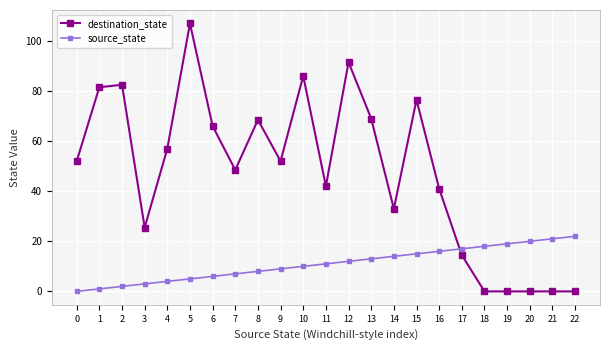

What is the sum of all destination_state values?

1094.0